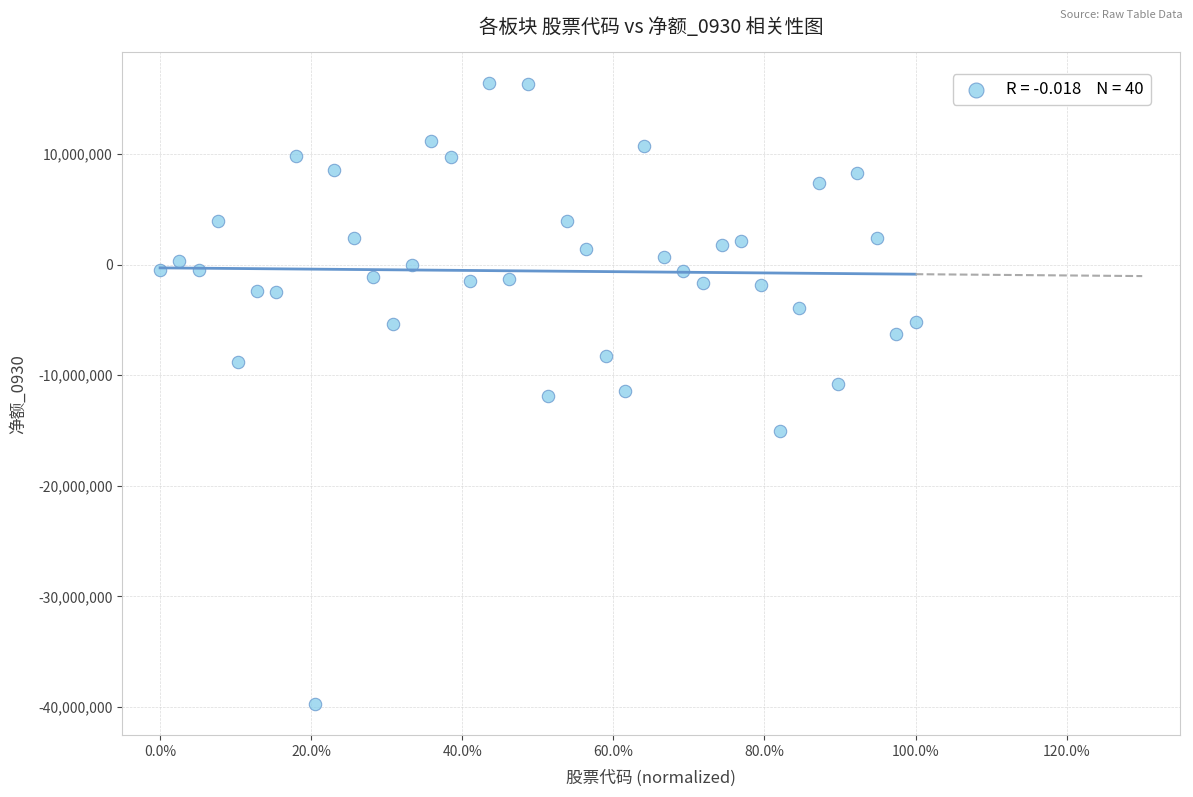

What is the range of Y values (max minus min)?

56086070